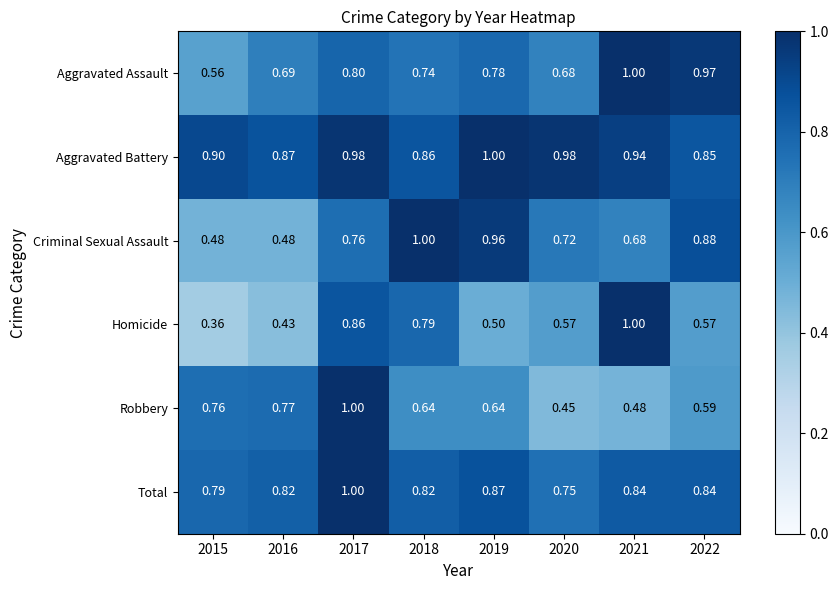

Is the value of Total at 2020 greater than the value of Robbery at 2017?

No